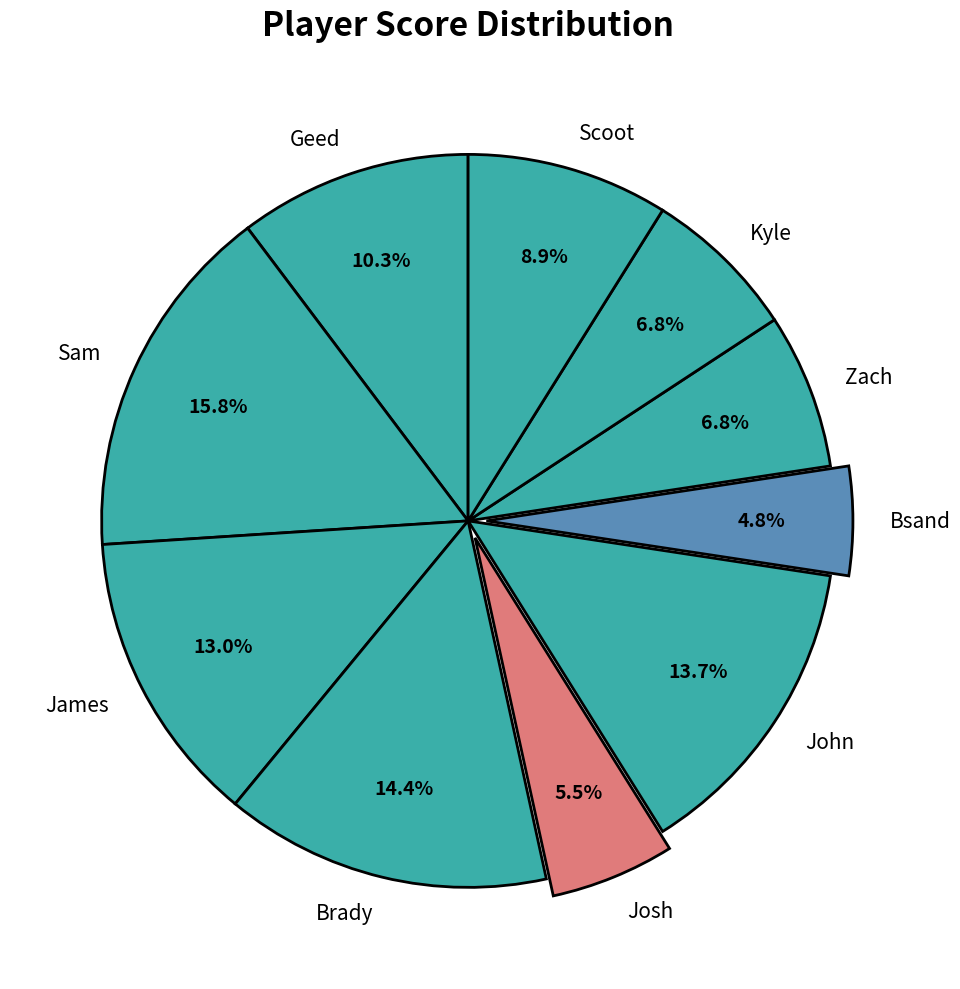

Is Brady the majority of the pie?

No